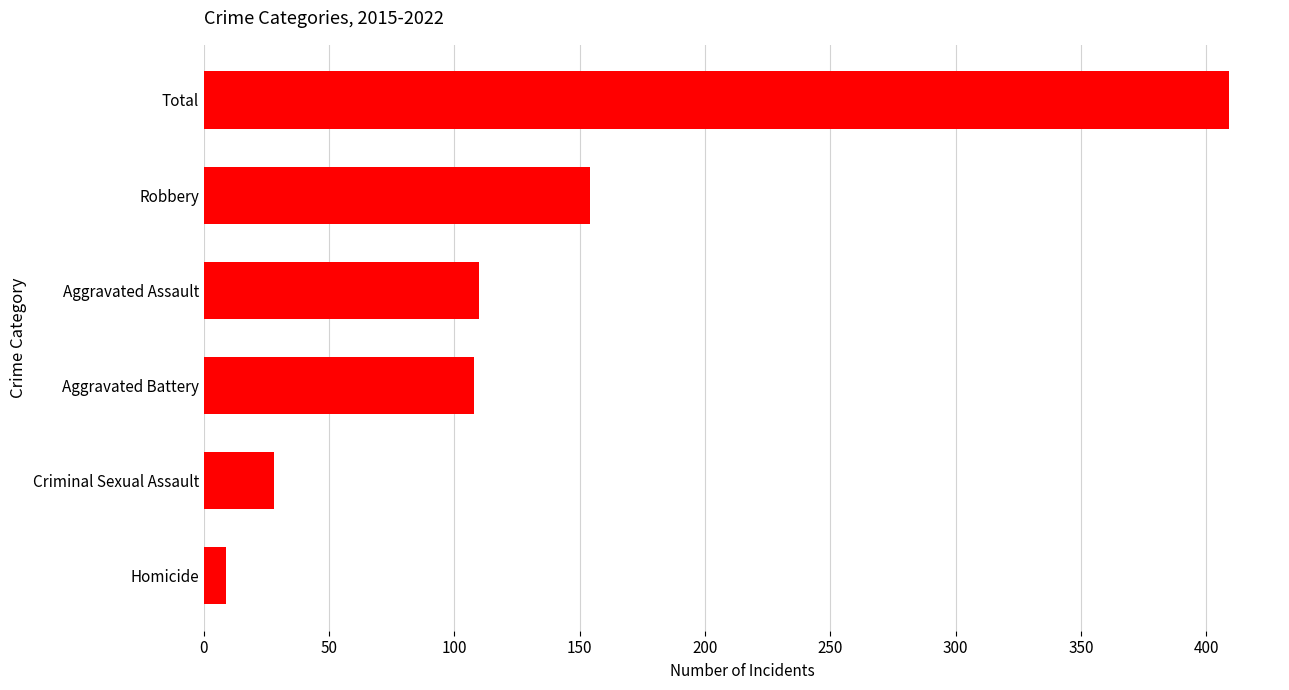

At which category does the chart reach its minimum across all series?

Homicide